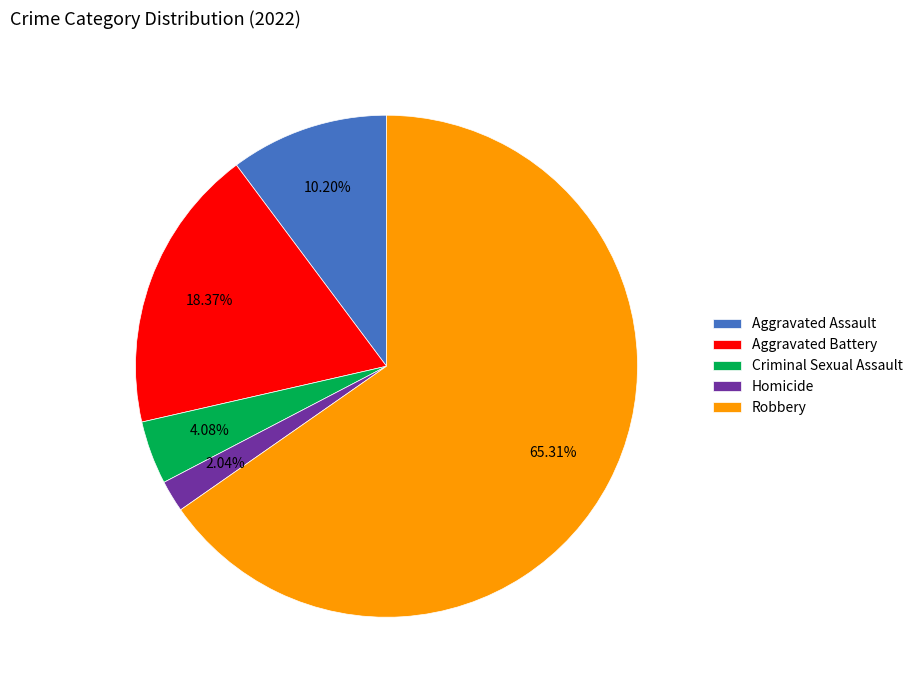

To the nearest percent, what portion does Homicide represent?

2%